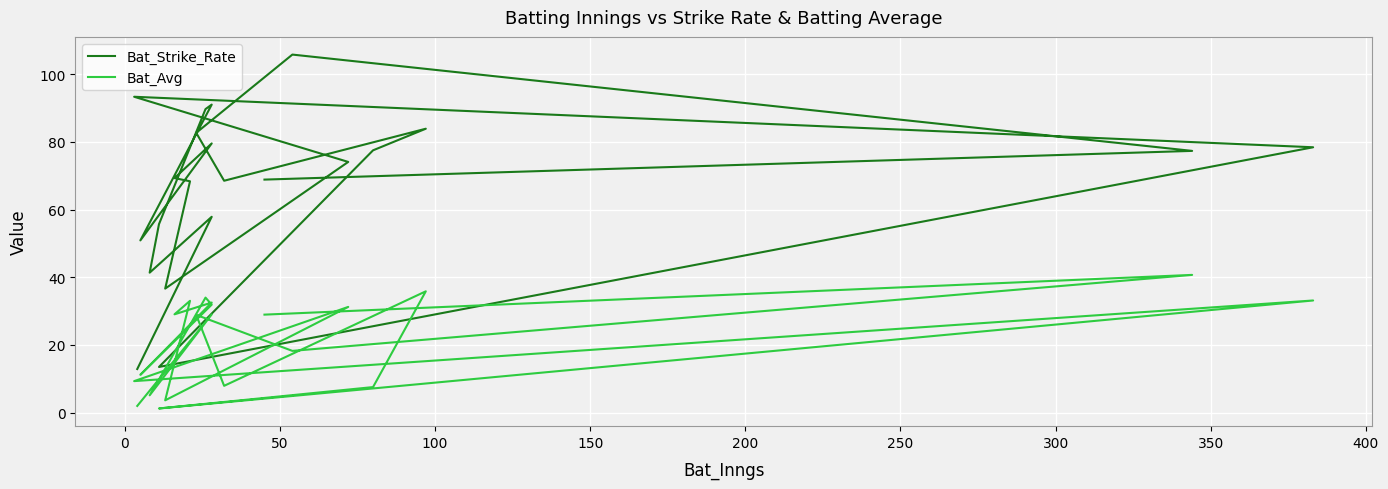

Which series has the largest total across all categories?

Bat_Strike_Rate